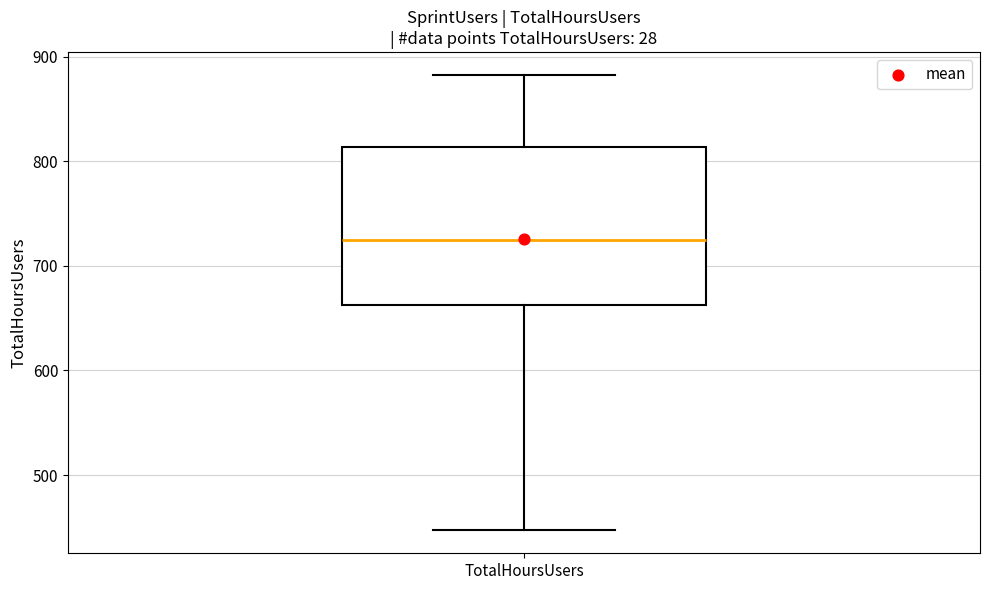

Transcribe this box plot: give where the median line is, the range the box spans, and where the two whiskers end, as read against the y-axis. The values are not printed on the chart, so give them approximately, as read against the axis.

median 720, box 660 to 810, whiskers 450 to 880